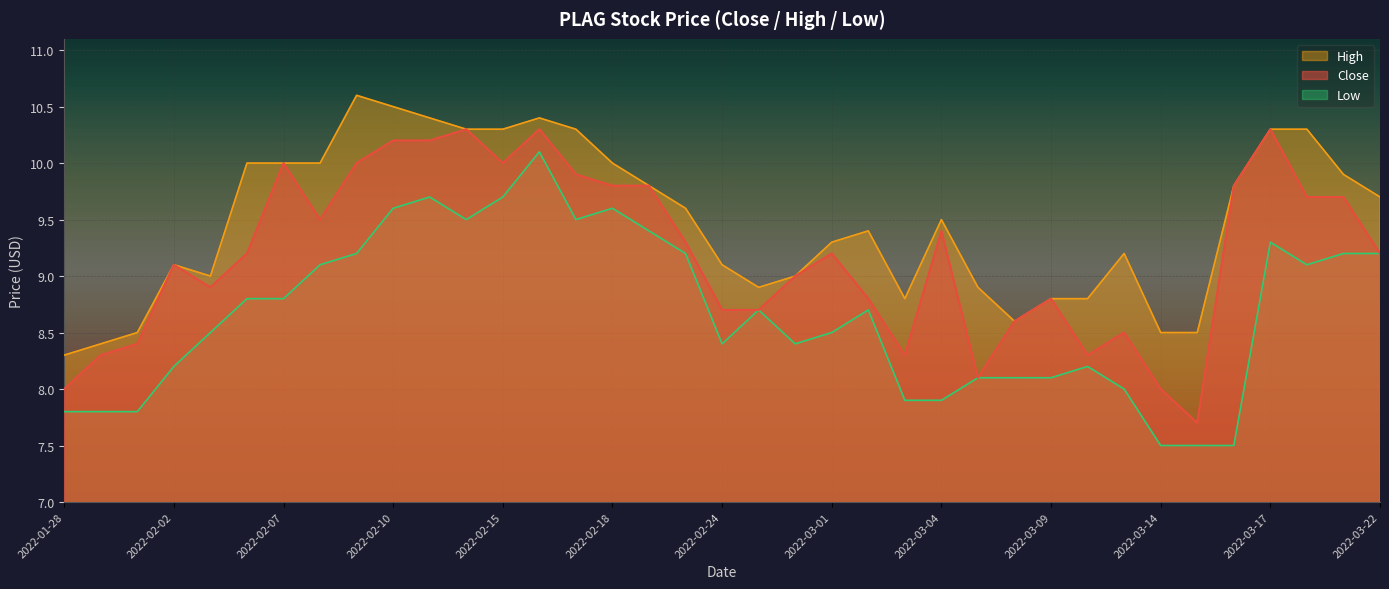

What is the difference between the maximum and minimum values in the High series?

2.3